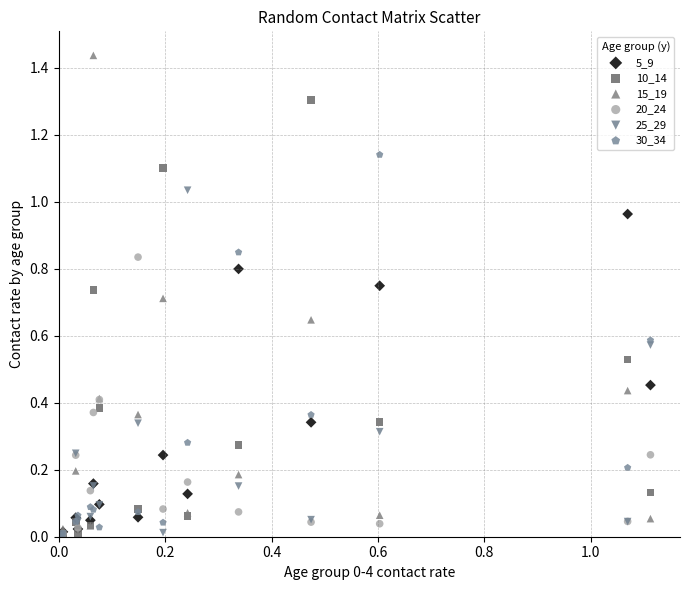

What are all the series names shown in the legend?

5_9, 10_14, 15_19, 20_24, 25_29, 30_34